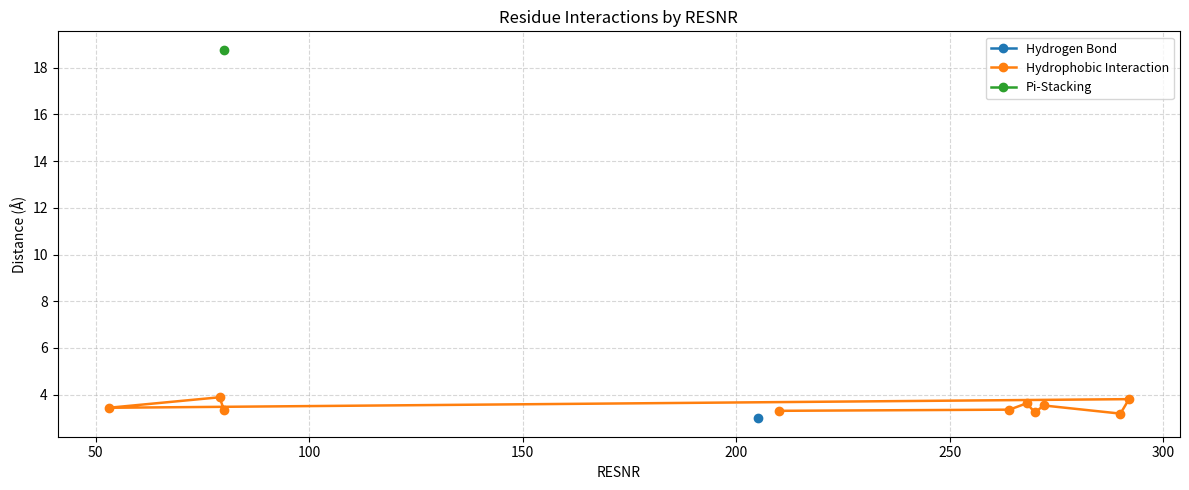

What is the value of the Hydrophobic Interaction point at the 2nd from the left?

3.9